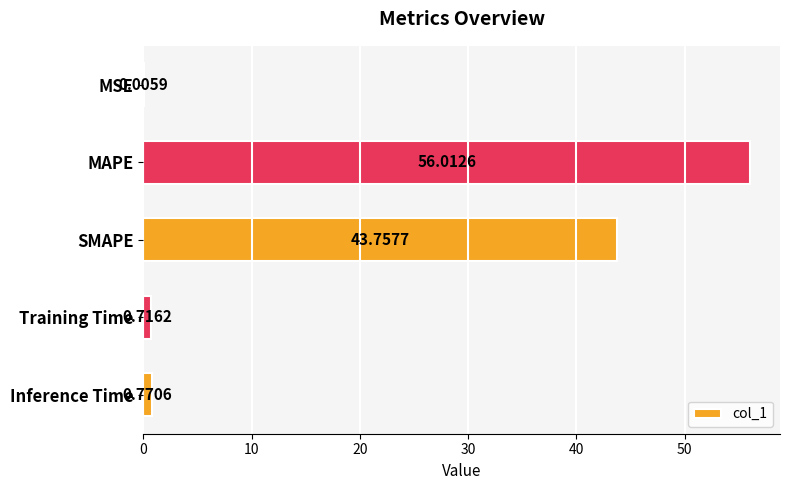

What is the sum of the values at Inference Time and SMAPE?

44.5